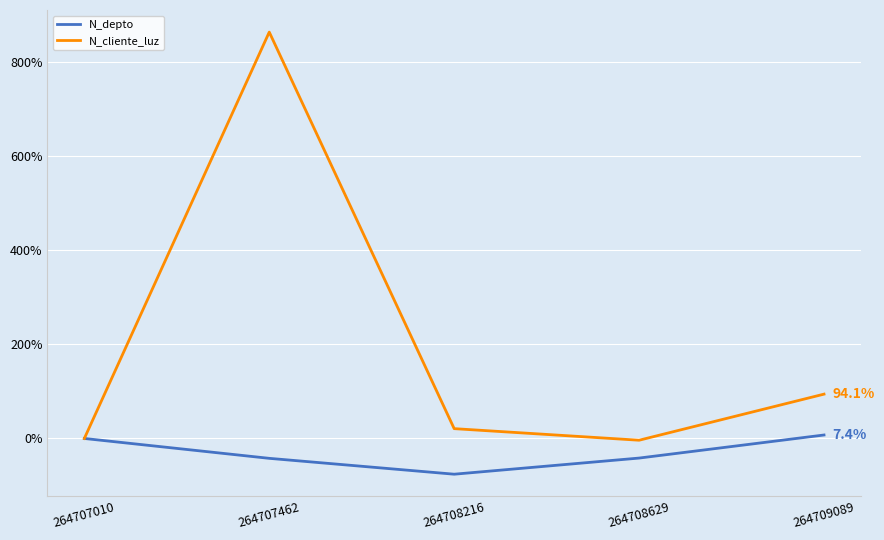

What is the sum of all N_cliente_luz values?

973.6